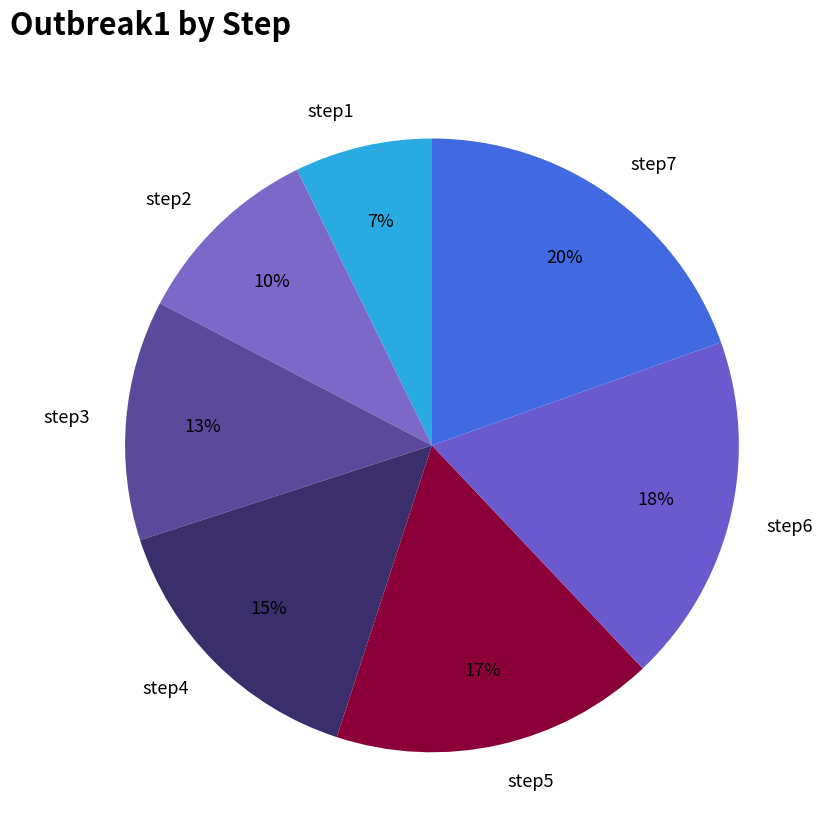

True or false: step3 accounts for 13% of the total.

True